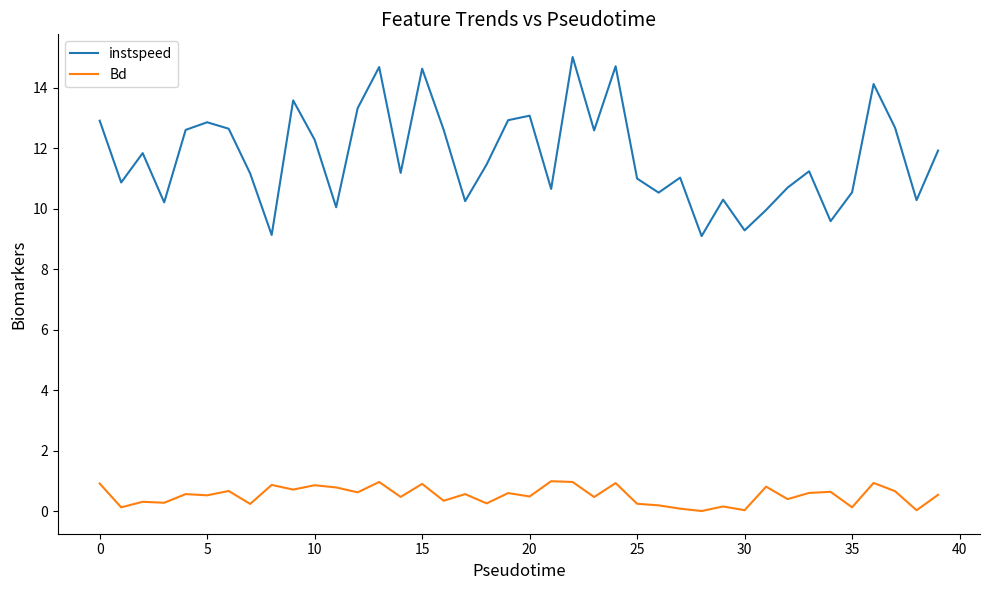

True or false: instspeed and Bd cross at least once.

False